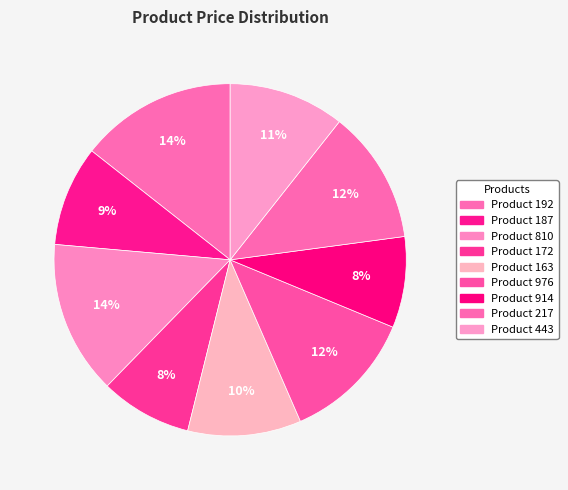

Count the number of slices in the pie.

9